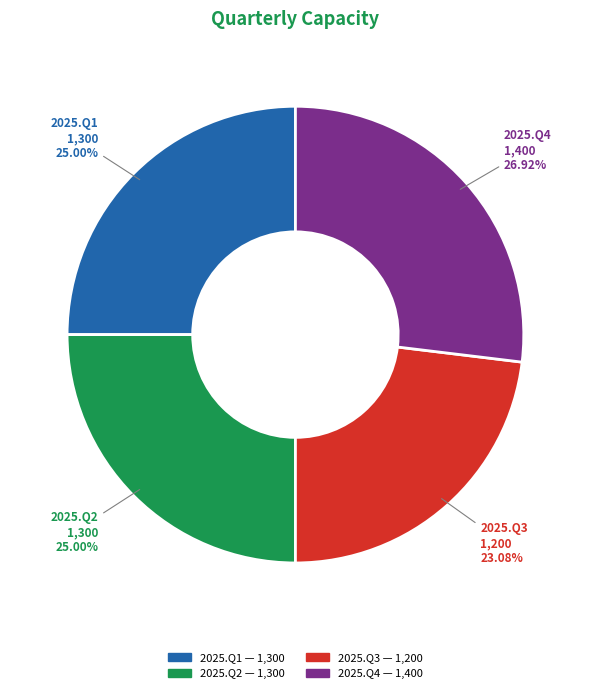

To the nearest percent, what portion does 2025.Q1 represent?

25%